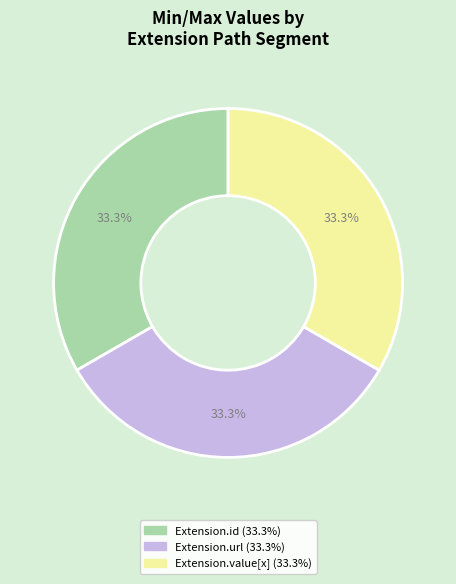

Count the number of slices in the pie.

3